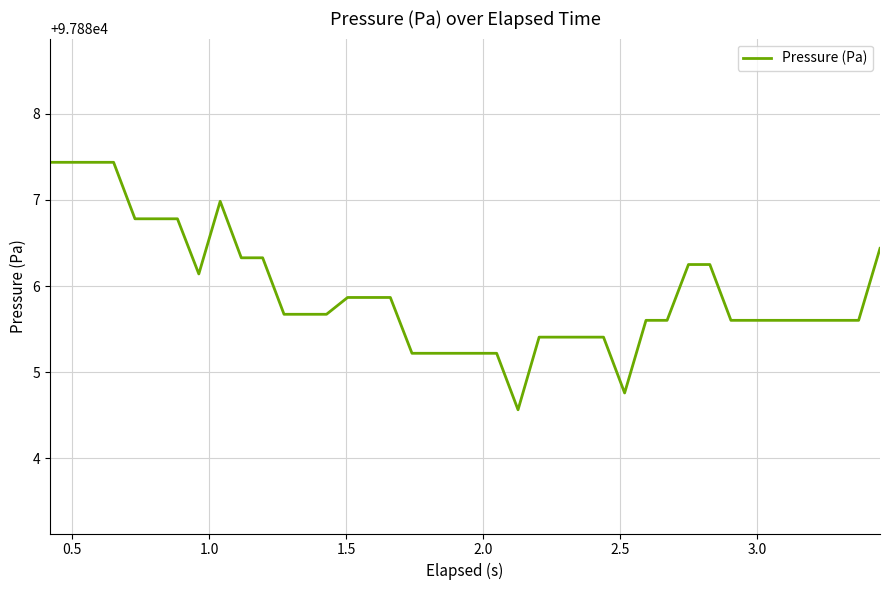

What is the minimum value shown in the chart?

97884.6